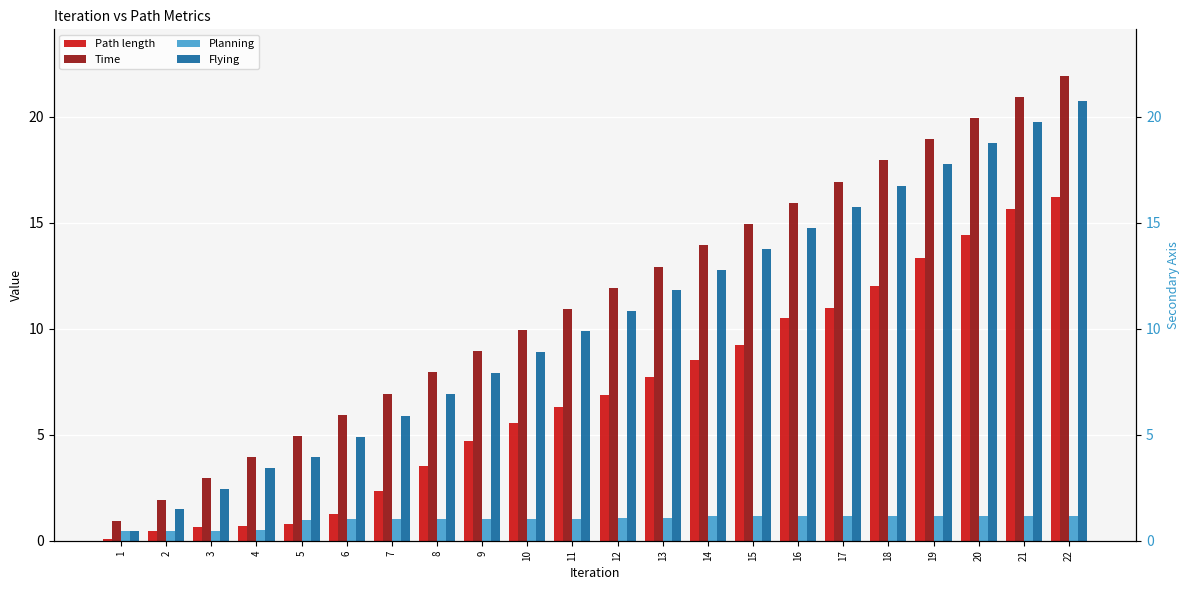

What is the maximum value shown in the chart?

21.9